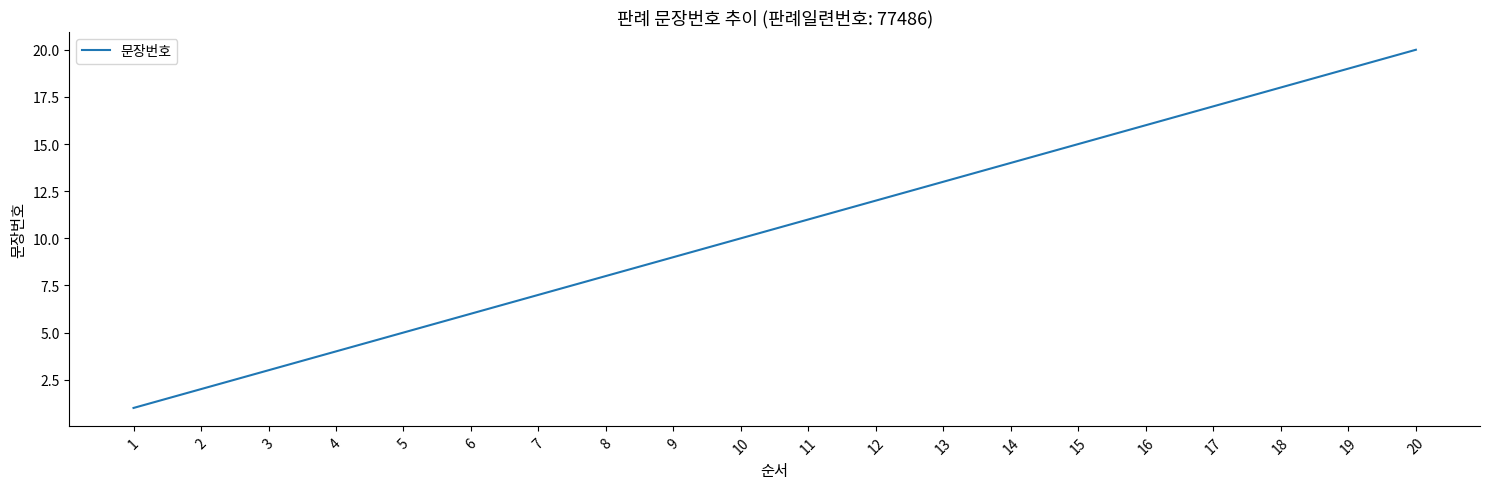

Rank the categories by value from lowest to highest.

1, 2, 3, 4, 5, 6, 7, 8, 9, 10, 11, 12, 13, 14, 15, 16, 17, 18, 19, 20